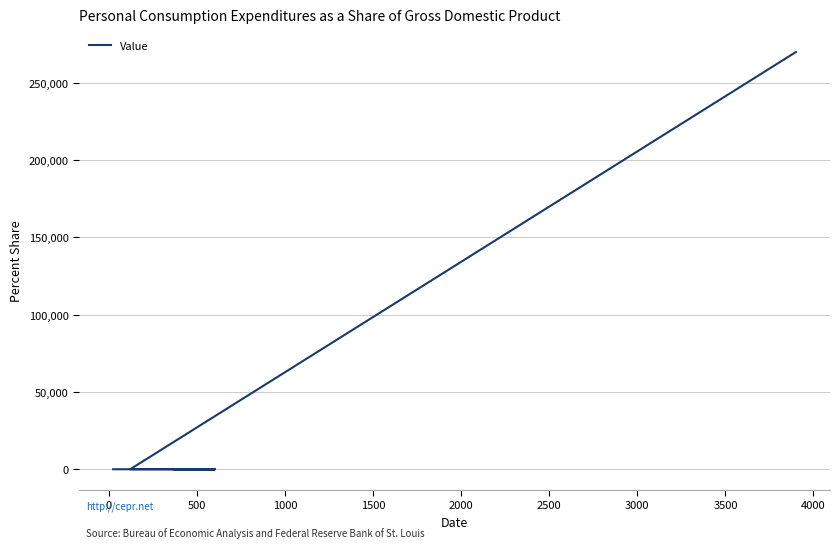

At which category does the data reach its first local peak?

500